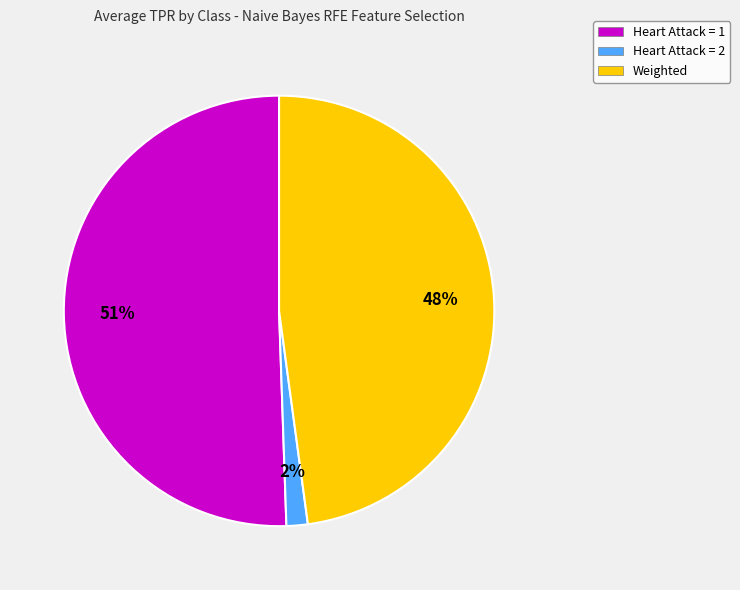

To the nearest percent, what is the average slice percentage?

33%